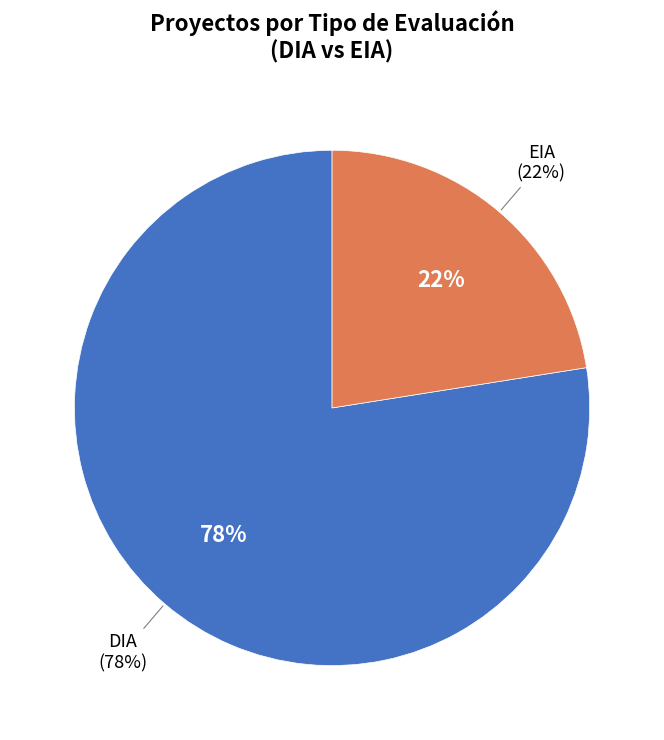

Combined, do DIA and EIA account for over 50%?

Yes